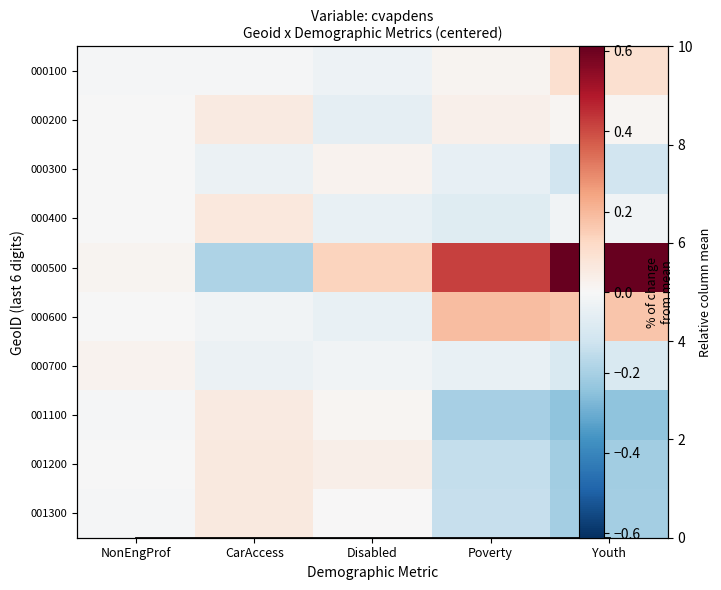

Which has a higher value, Youth or Disabled?

Youth